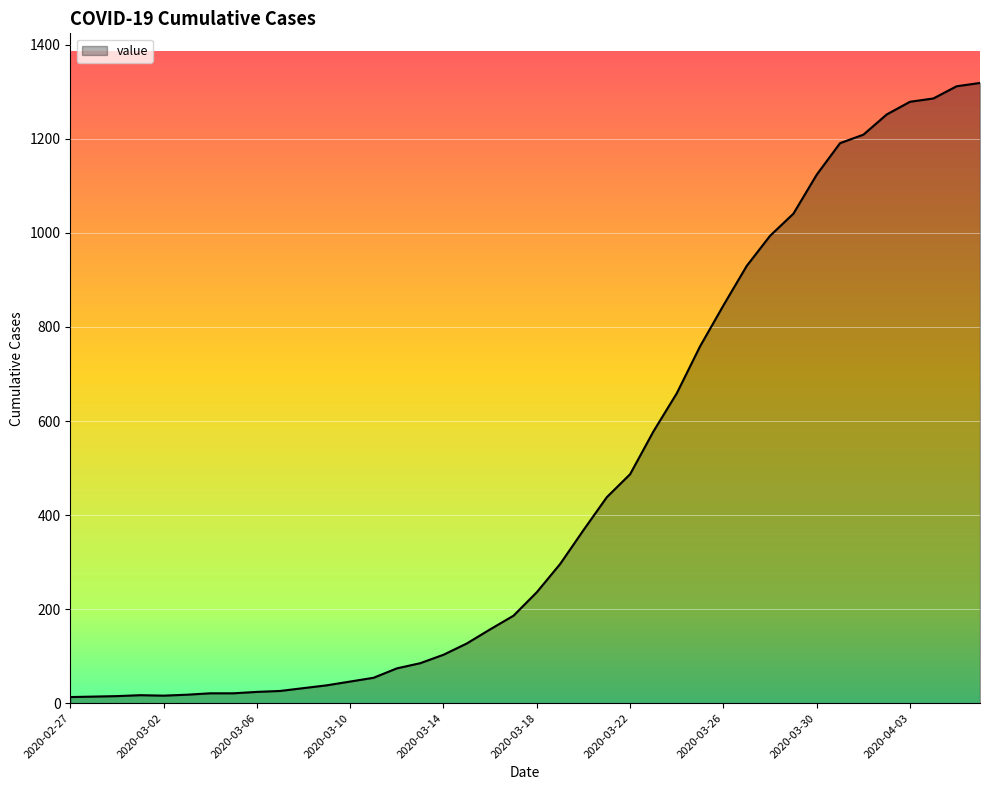

What is the difference between the maximum and minimum values?

1306